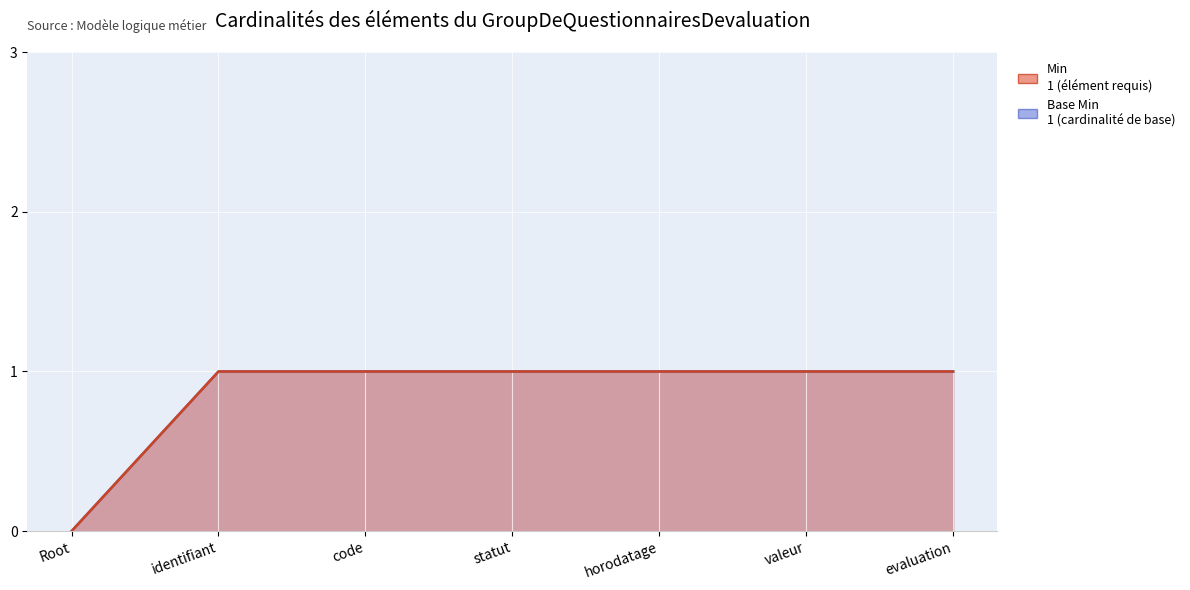

What is the average value of the Min series?

1